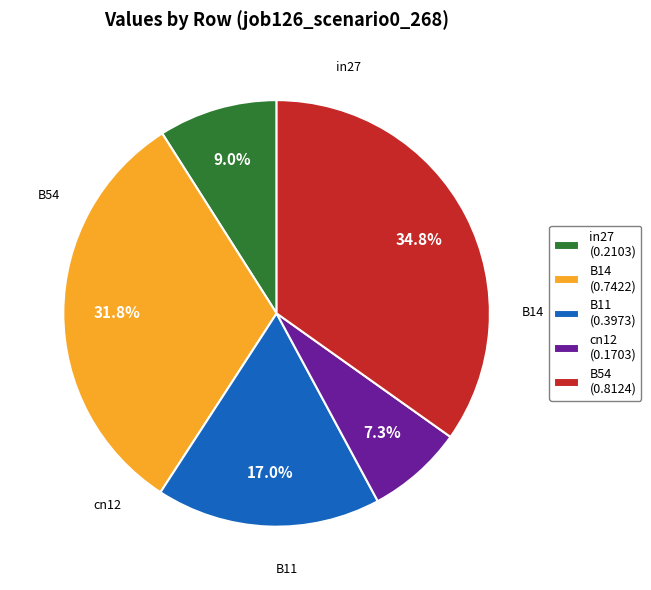

Does any single category account for the majority?

No